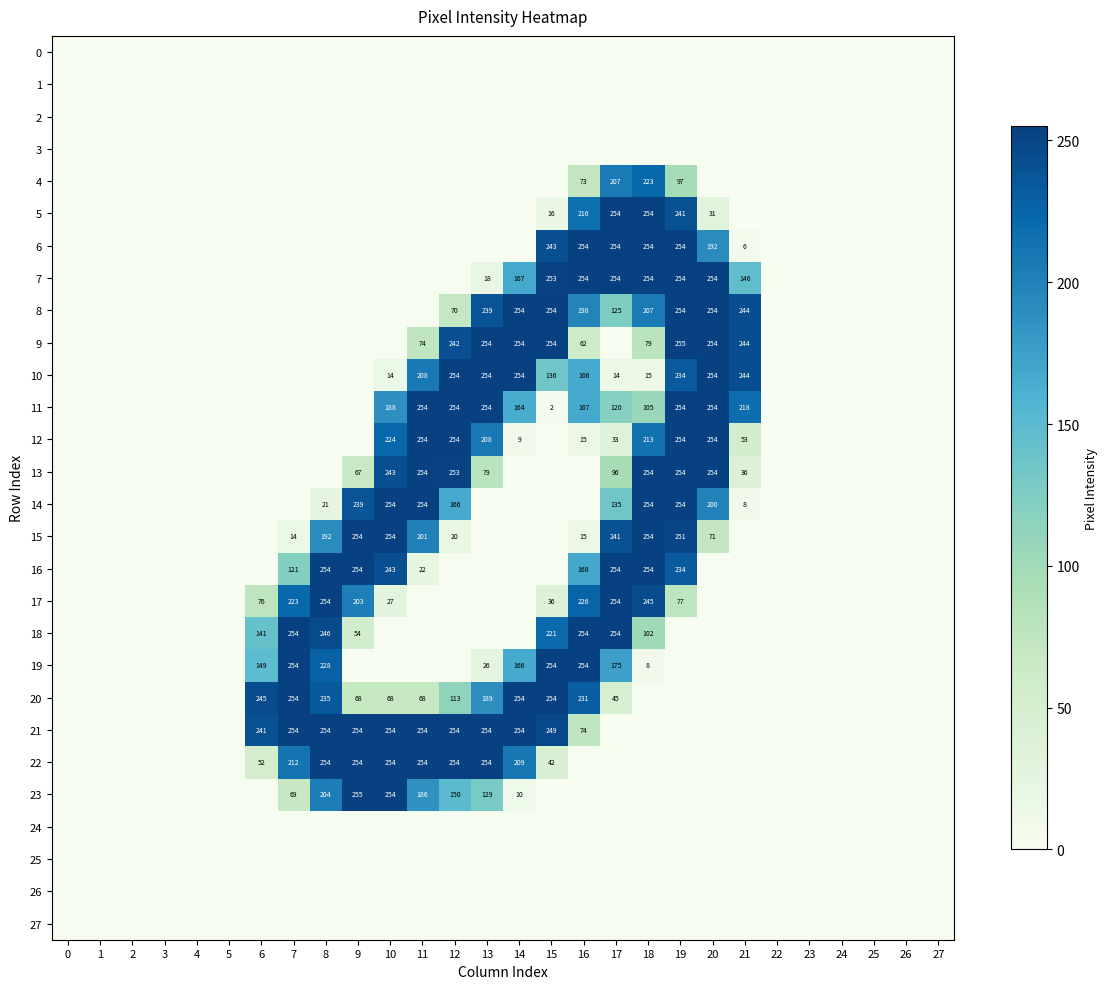

Rank the series by their maximum value, from highest to lowest.

9, 23, 5, 6, 7, 8, 10, 11, 12, 13, 14, 15, 16, 17, 18, 19, 20, 21, 22, 4, 0, 1, 2, 3, 24, 25, 26, 27